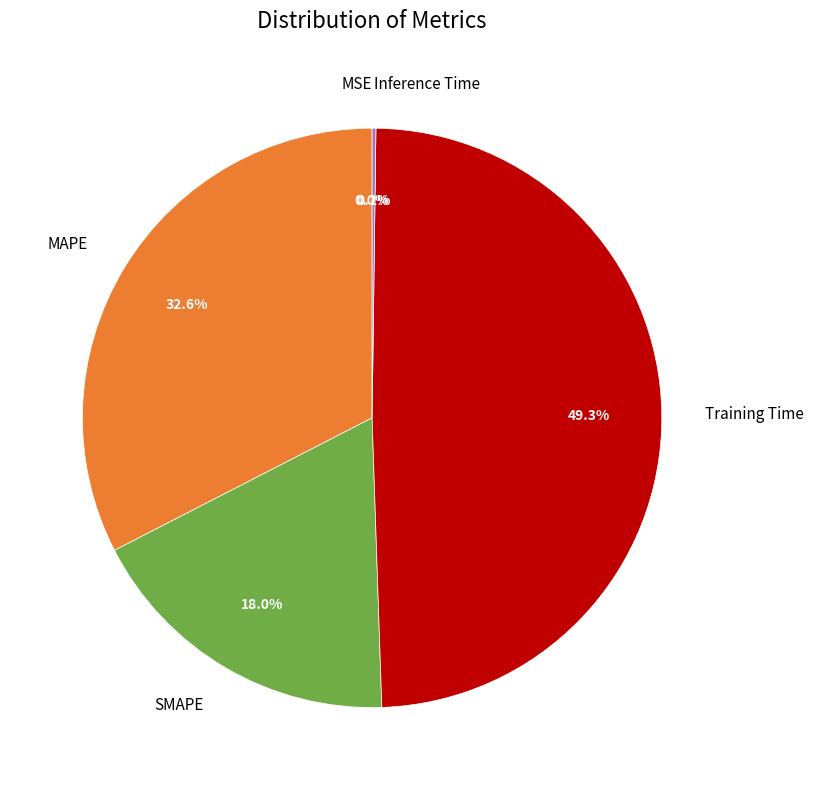

Which category has the biggest portion of the pie?

Training Time